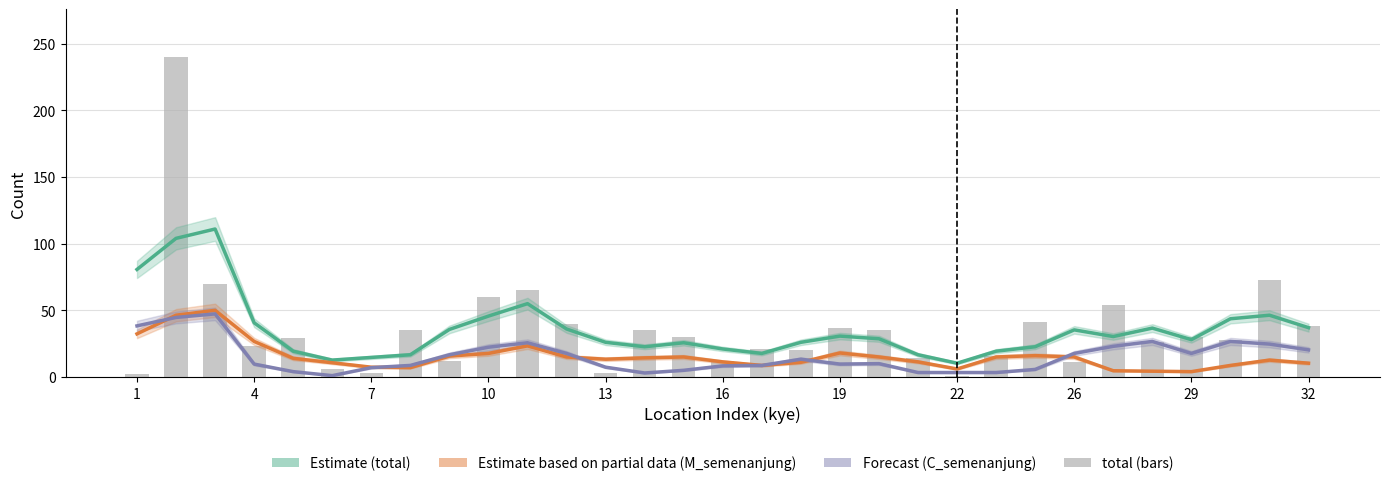

Reading right to left, list all the values displayed in this chart.

M_semenanjung (Estimate): 37.0	46.3	43.7	28.0	36.7	30.3	35.3	22.7	19.3	10.3	16.7	28.7	30.7	26.0	17.7	21.0	25.7	22.7	26.0	36.0	55.0	45.7	35.7	16.7	14.7	12.7	19.3	40.7	111.0	104.0	80.7
C_semenanjung (Partial): 10.3	12.7	8.7	4.0	4.3	4.7	15.0	16.0	15.0	6.0	11.3	15.0	18.0	11.0	8.7	11.3	15.0	14.3	13.3	15.0	23.3	17.7	15.7	7.0	7.3	10.7	14.0	26.7	50.0	46.3	32.3
BI_sabah (Forecast): 20.3	24.7	26.7	17.7	26.7	23.0	17.7	5.7	3.3	3.3	3.3	10.0	9.7	13.3	8.7	8.3	5.0	3.0	7.3	17.7	25.7	22.3	16.7	8.7	7.0	1.0	4.0	9.7	47.3	44.7	38.3
total: 38.0	73.0	28.0	30.0	26.0	54.0	11.0	41.0	16.0	1.0	14.0	35.0	37.0	20.0	21.0	12.0	30.0	35.0	3.0	40.0	65.0	60.0	12.0	35.0	3.0	6.0	29.0	23.0	70.0	240.0	2.0